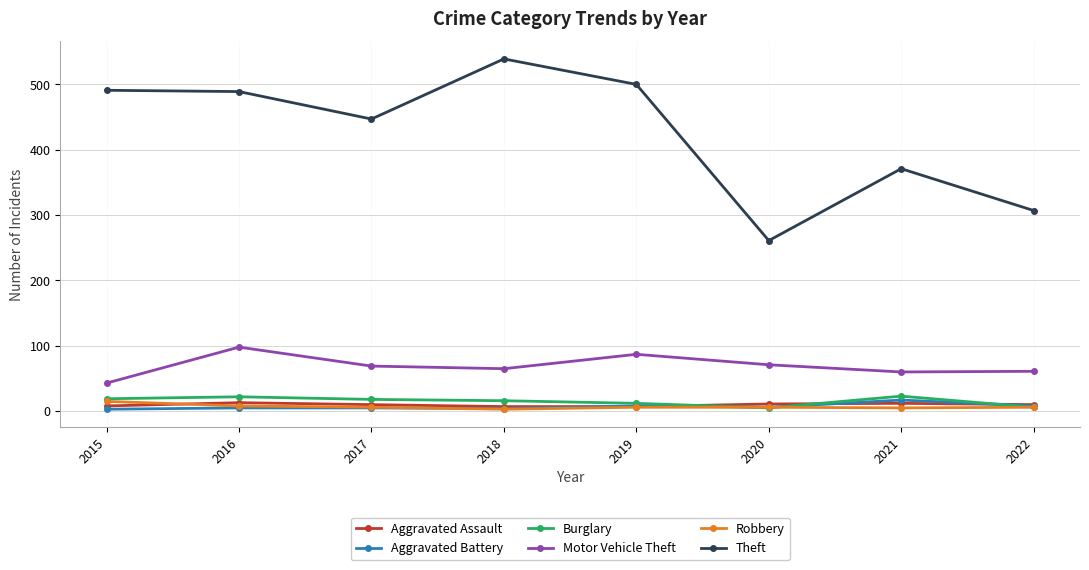

True or false: Motor Vehicle Theft and Theft intersect in this chart.

False